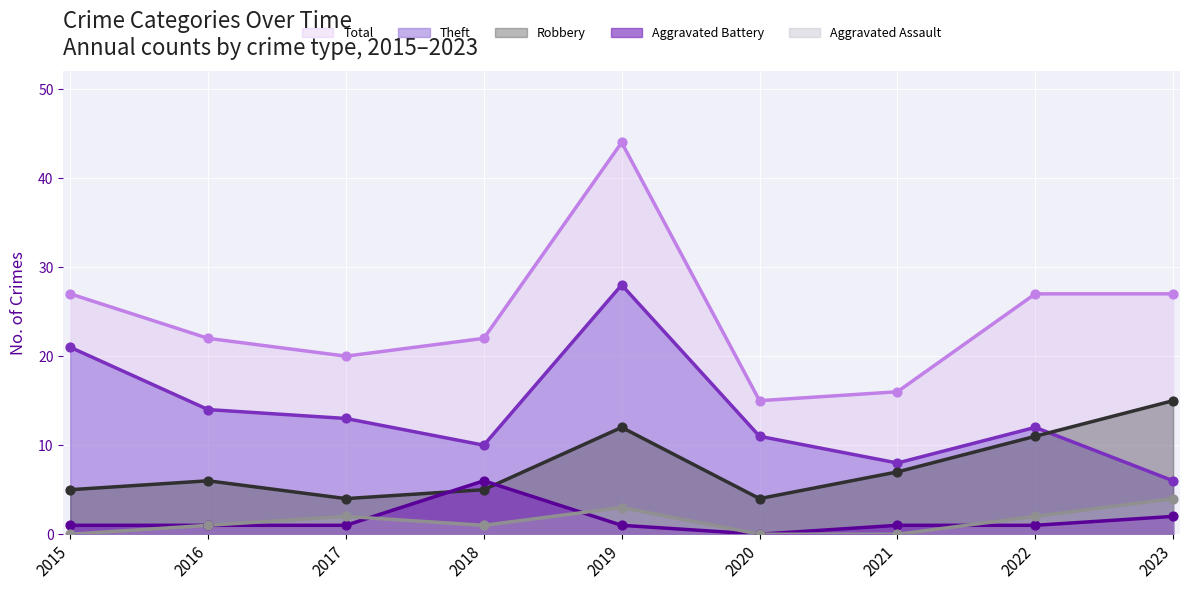

At how many categories does at least one series exceed 24?

4